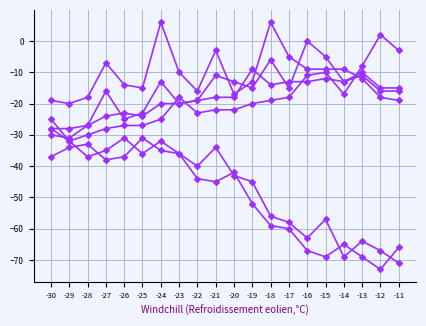

The value of col_8 at -17 is -5. True or false?

True